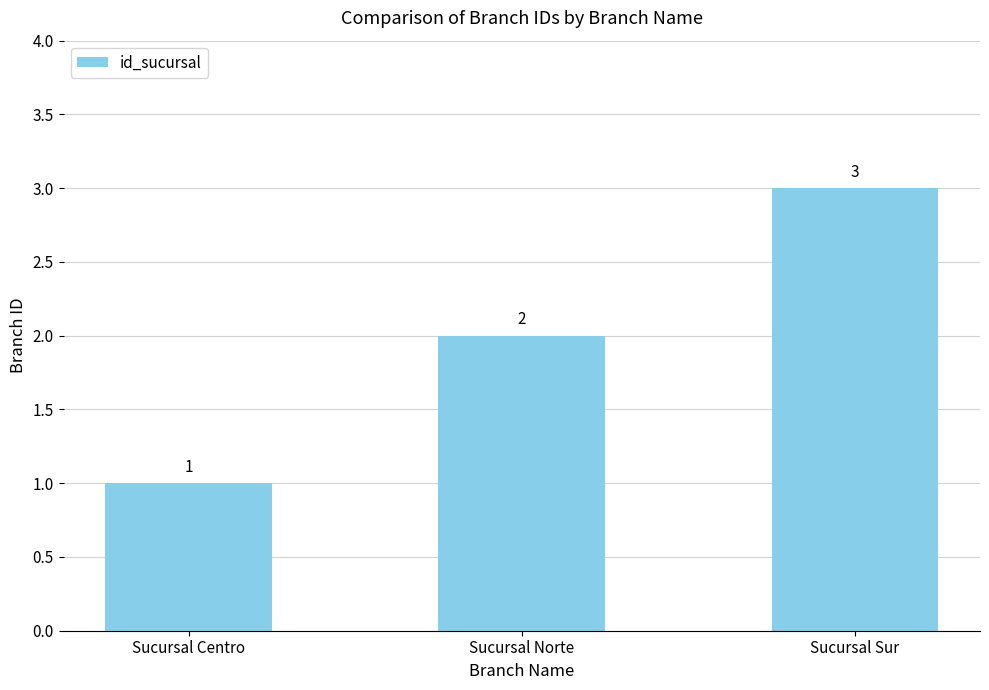

Where is the data nearest to the value 2?

Sucursal Norte